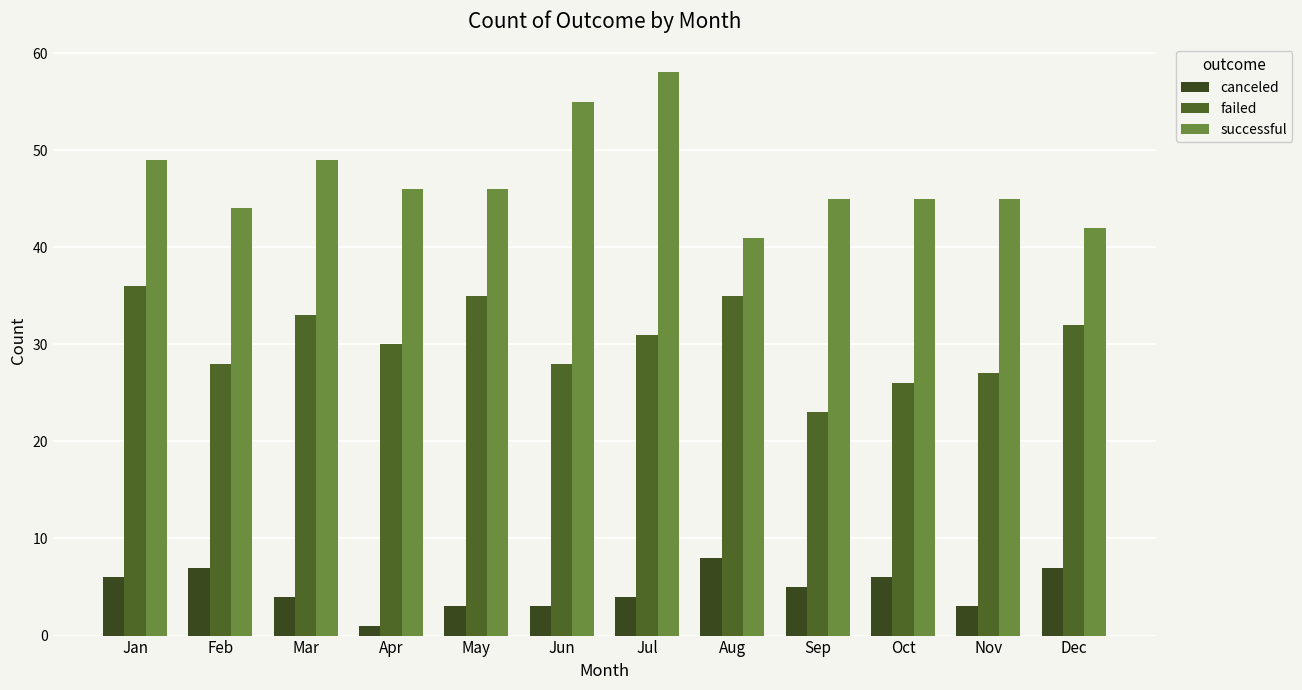

Between May and Aug, which is larger?

Aug